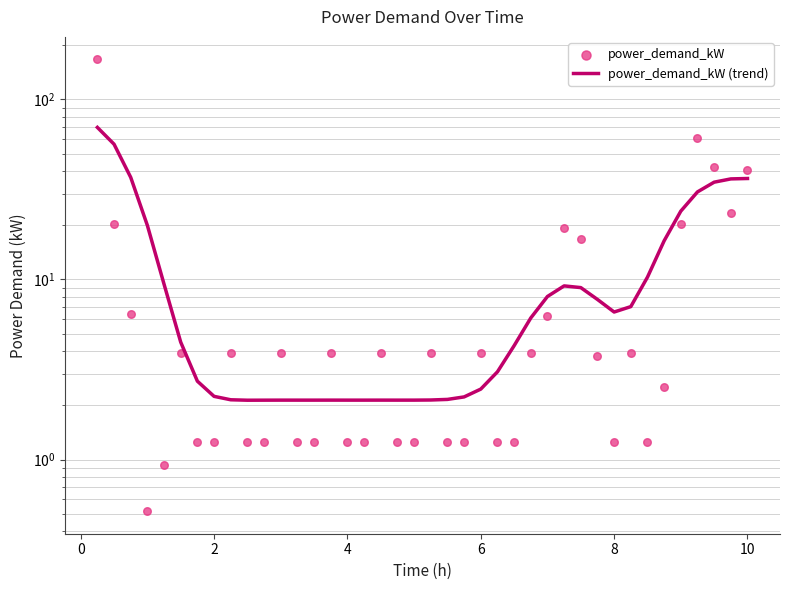

Which series contains the highest Y value?

power_demand_kW